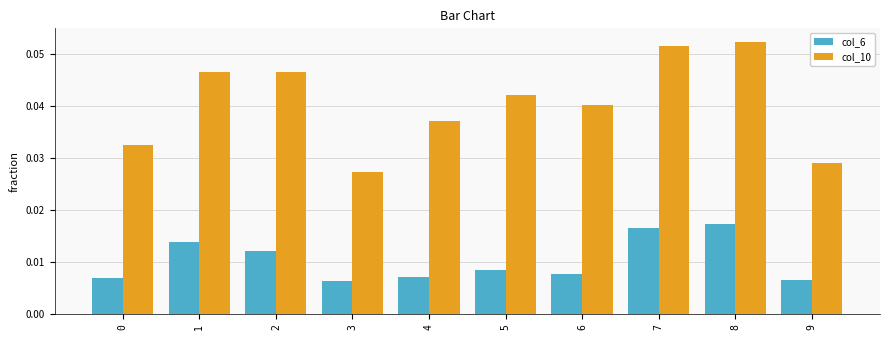

Which series has the widest spread of values?

col_10